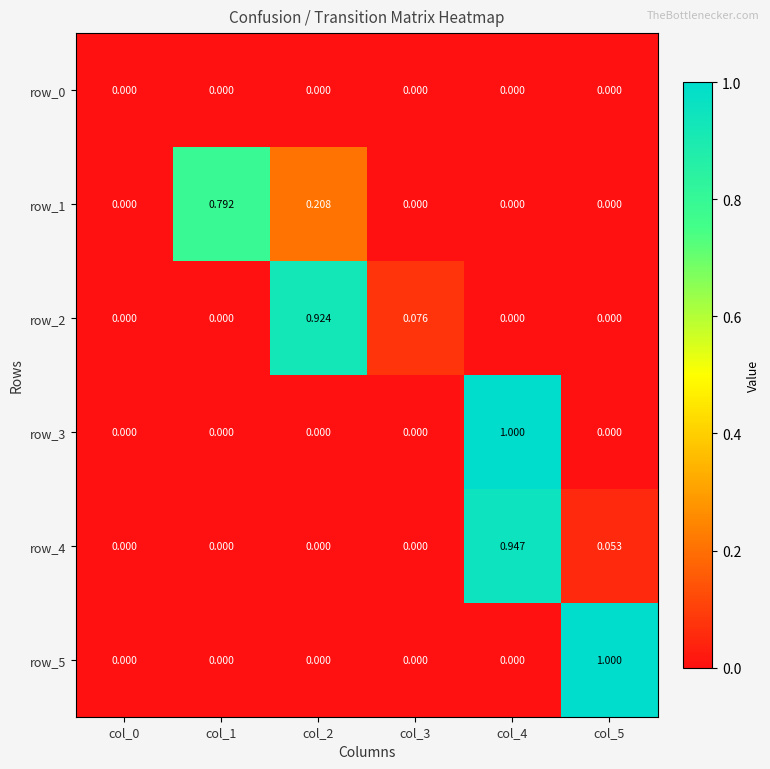

Is the value of row_5 at col_1 greater than the value of row_0 at col_5?

No